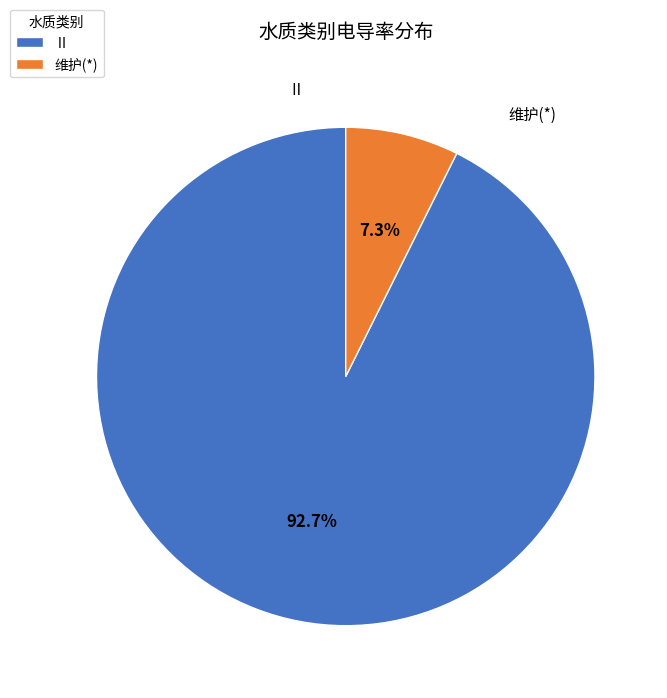

Which slice is the largest?

Ⅱ